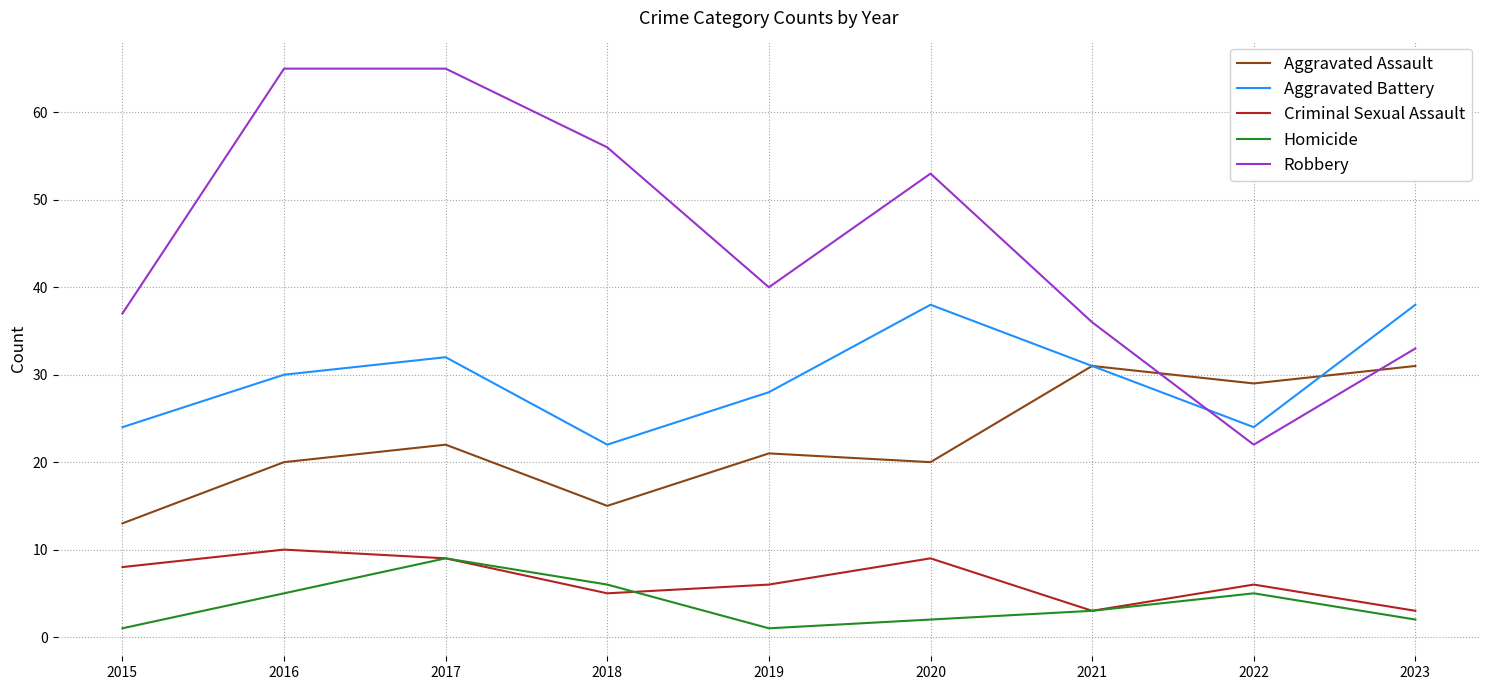

True or false: Criminal Sexual Assault and Aggravated Assault intersect in this chart.

False